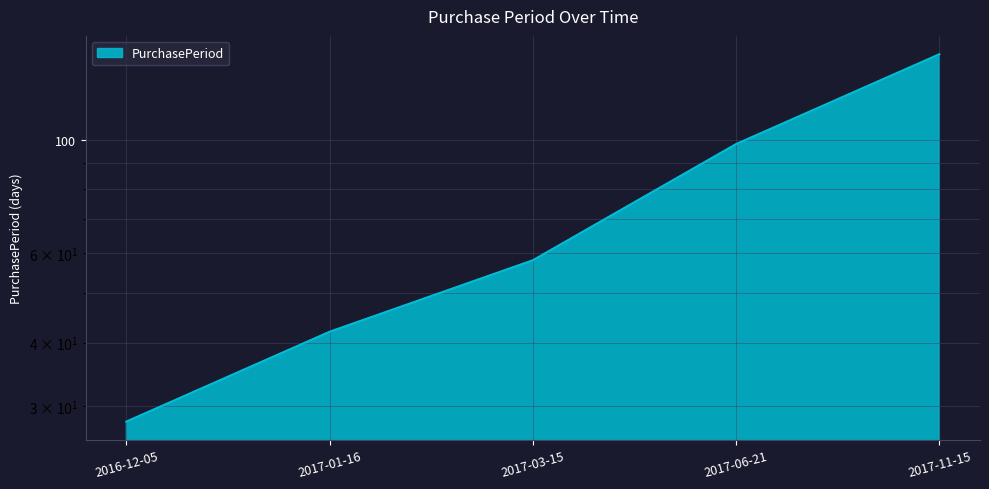

Is it true that the value at 2017-03-15 is 58?

True